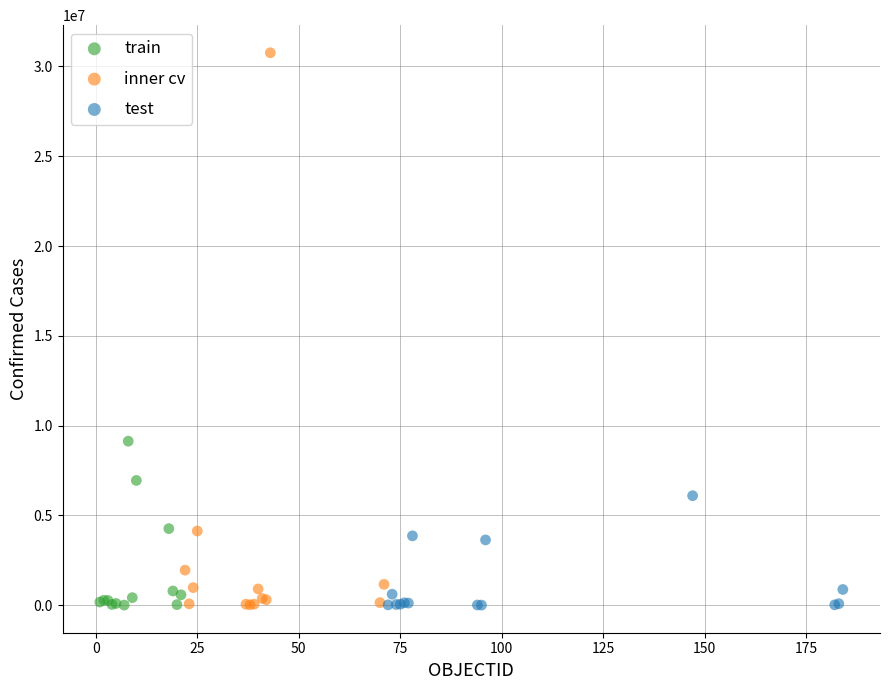

Which series has the largest Y range (max minus min)?

inner cv